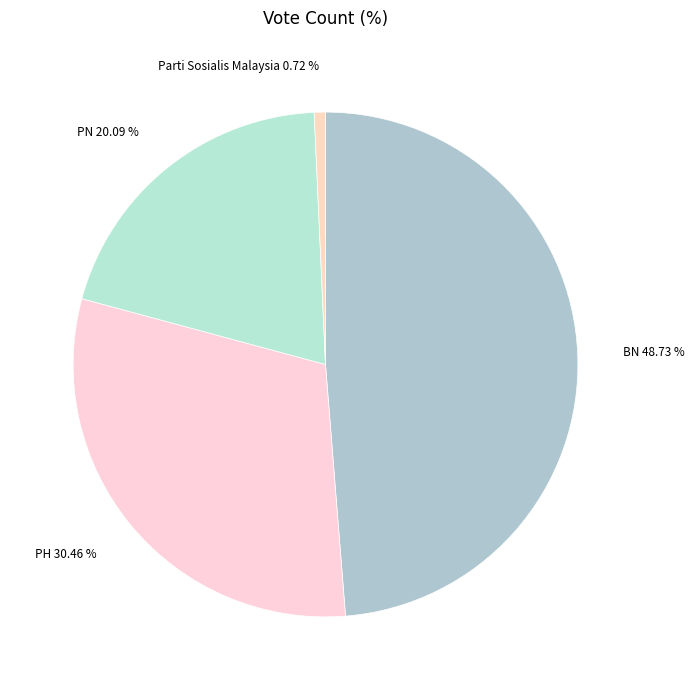

To the nearest percent, what is the difference between the largest and smallest slice percentages?

48%